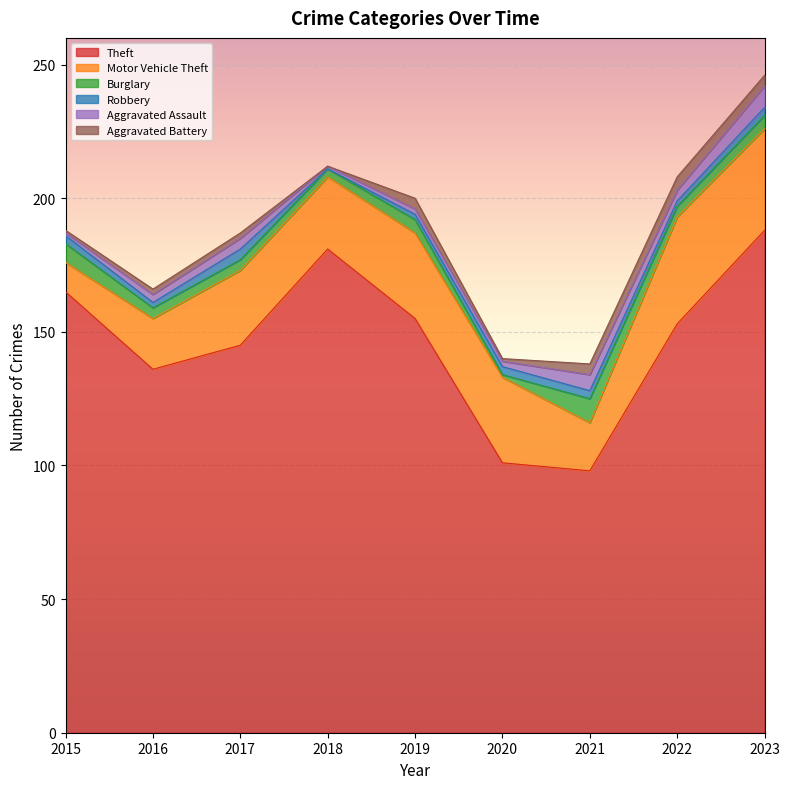

What is the difference between the second highest and second lowest values in the Aggravated Assault series?

5